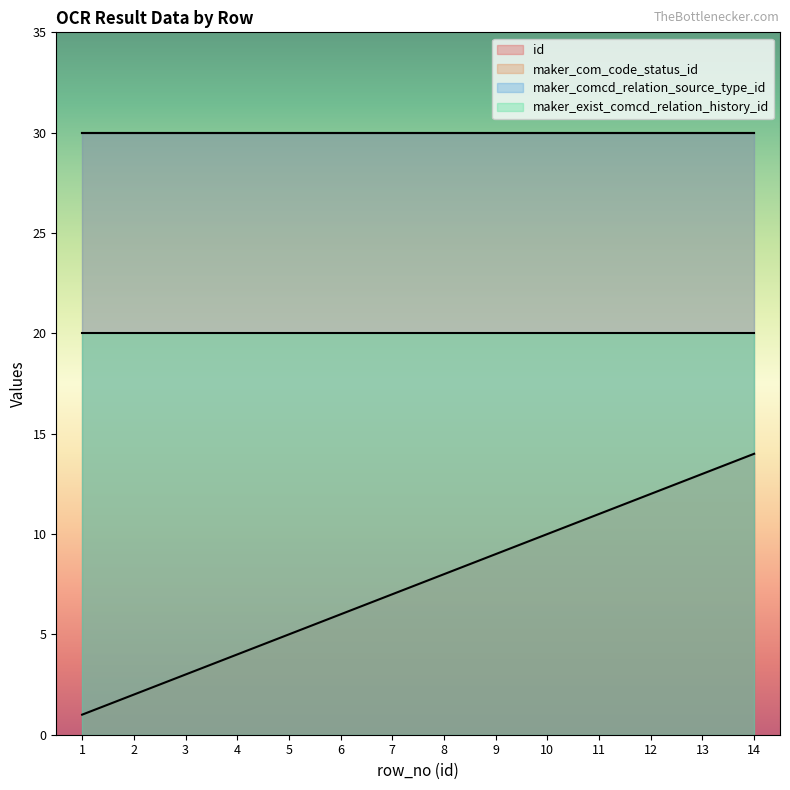

What is the minimum value for id?

1